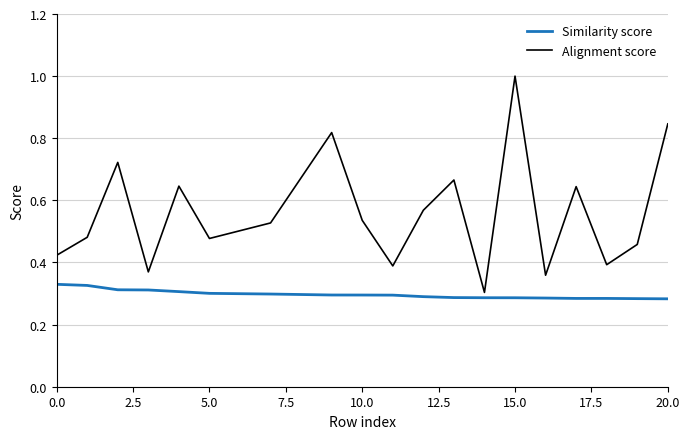

List the series in order of their overall mean, lowest first.

Similarity score, Alignment score